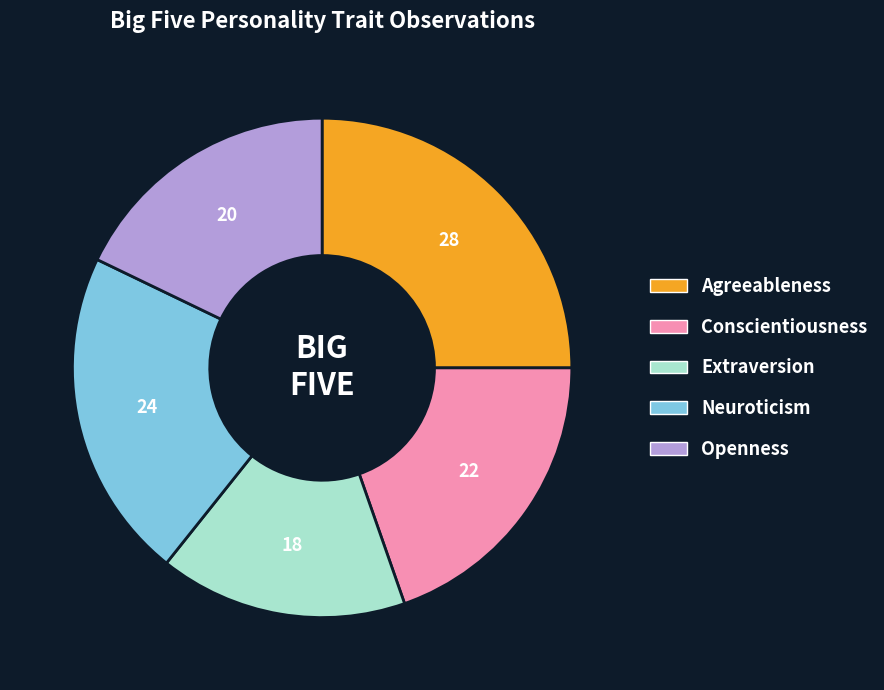

Does any single category account for the majority?

No